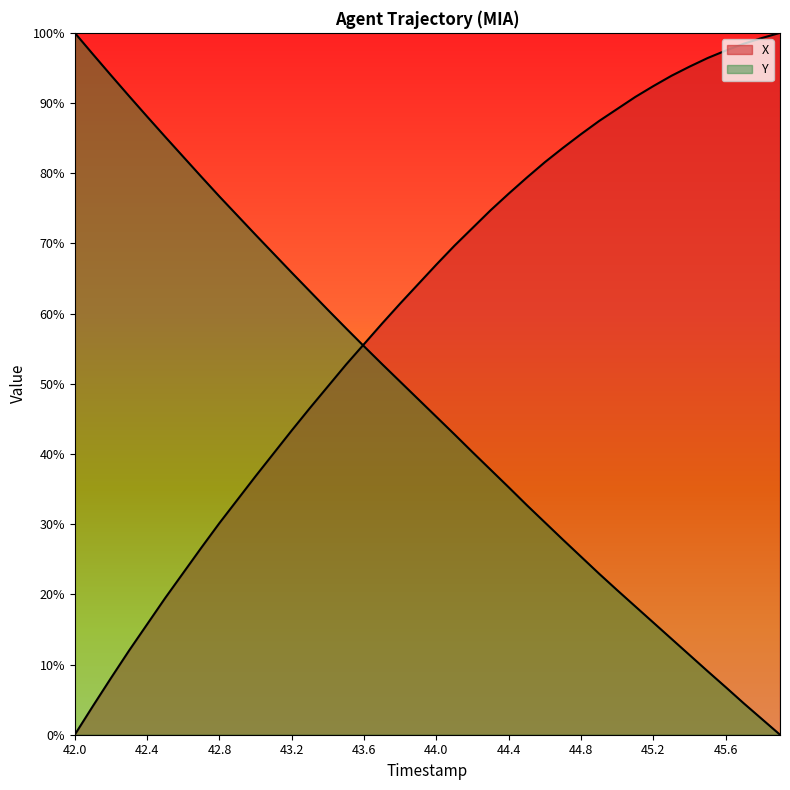

Between 42.3 and 42.7, which series saw the biggest shift?

X